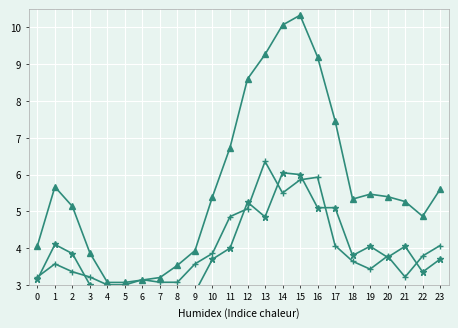

Reading left to right, what are all the values shown in this chart?

casual: 0=3.2	1=3.6	2=3.4	3=3.2	4=3.0	5=3.0	6=3.1	7=3.1	8=3.1	9=3.6	10=3.9	11=4.9	12=5.1	13=6.4	14=5.5	15=5.9	16=5.9	17=4.1	18=3.6	19=3.4	20=3.8	21=3.2	22=3.8	23=4.1
registered: 0=3.1	1=4.1	2=3.9	3=3.0	4=2.5	5=2.5	6=2.5	7=2.6	8=2.9	9=2.8	10=3.7	11=4.0	12=5.2	13=4.8	14=6.0	15=6.0	16=5.1	17=5.1	18=3.8	19=4.0	20=3.8	21=4.0	22=3.4	23=3.7
cnt: 0=4.1	1=5.7	2=5.1	3=3.9	4=3.1	5=3.1	6=3.1	7=3.2	8=3.5	9=3.9	10=5.4	11=6.7	12=8.6	13=9.3	14=10.1	15=10.3	16=9.2	17=7.5	18=5.3	19=5.5	20=5.4	21=5.3	22=4.9	23=5.6